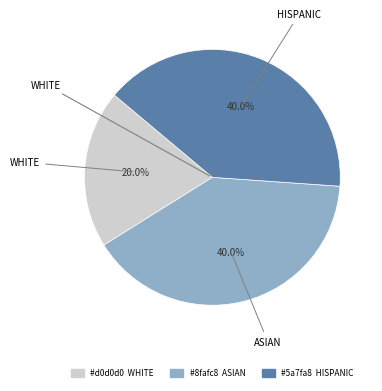

Is there a majority slice in this chart?

No